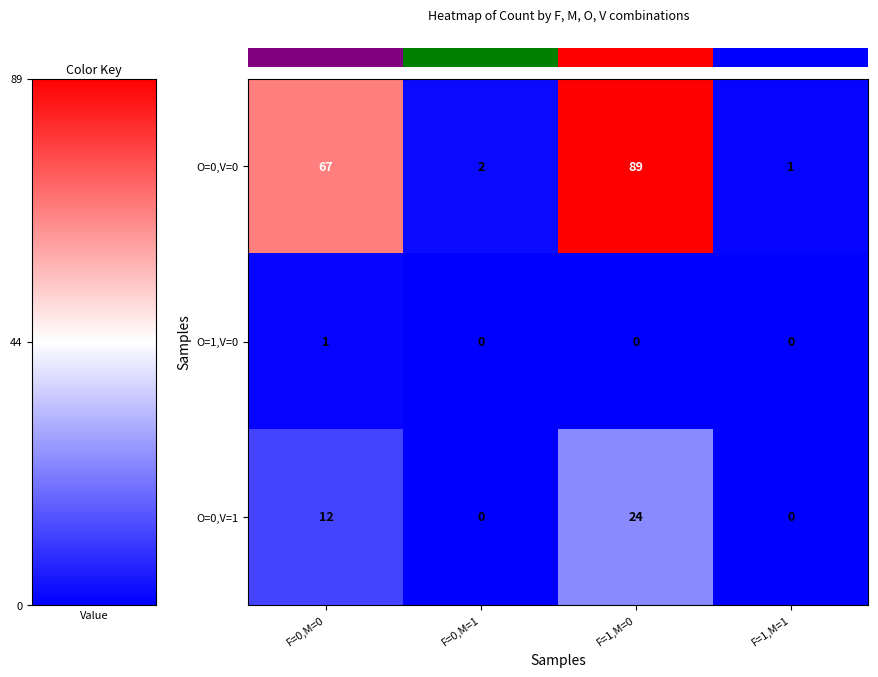

List the series in order of their peak value, lowest first.

O=1,V=0, O=0,V=1, O=0,V=0